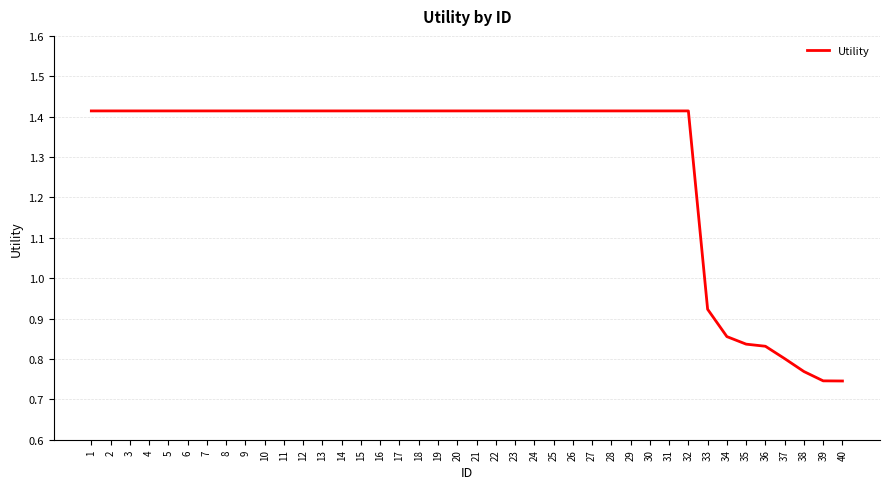

At which label is the value closest to 1?

33